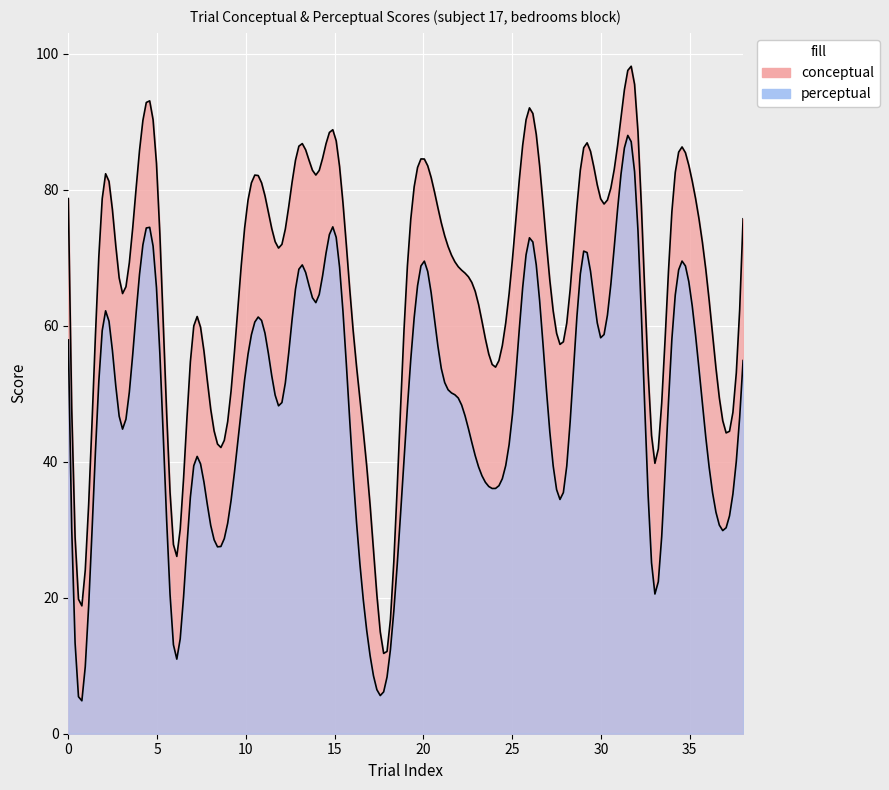

Rank the series by their average value, from lowest to highest.

perceptual, conceptual